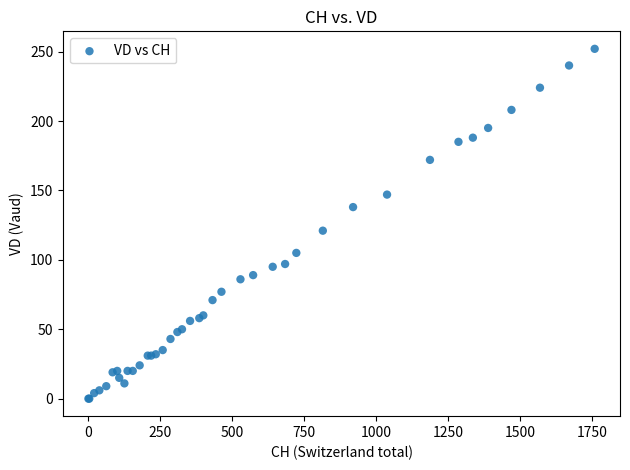

What Y value in the scatter plot is closest to 126?

121